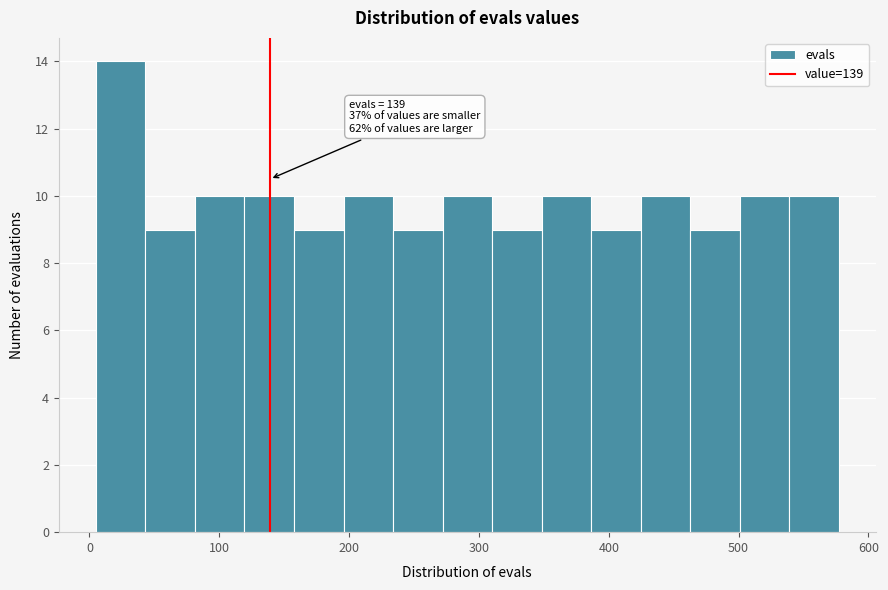

Read against the x-axis, roughly where is the centre of the tallest bar?

20